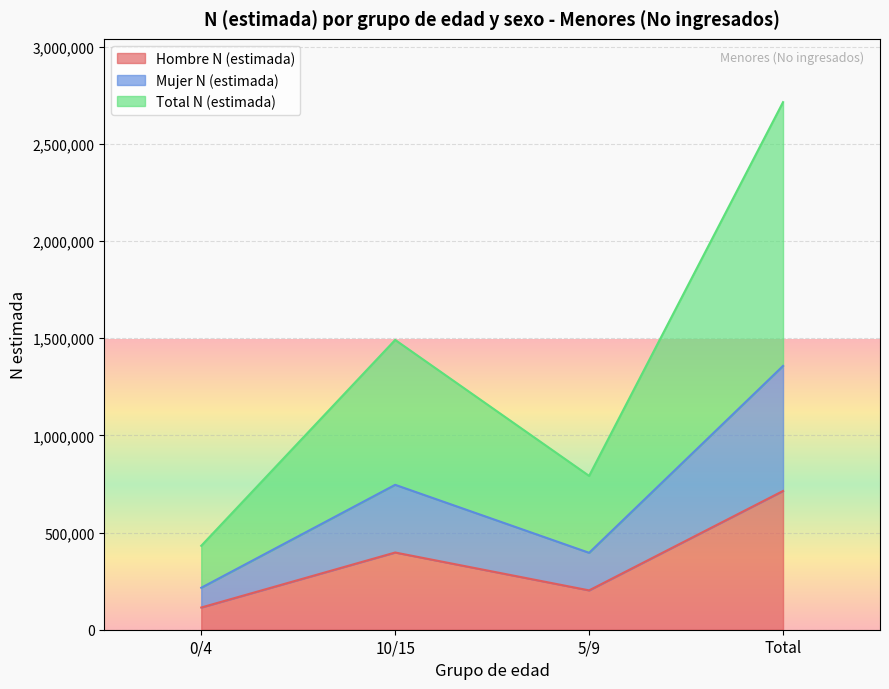

What is the spread (max minus min) of values at 5/9?

589090